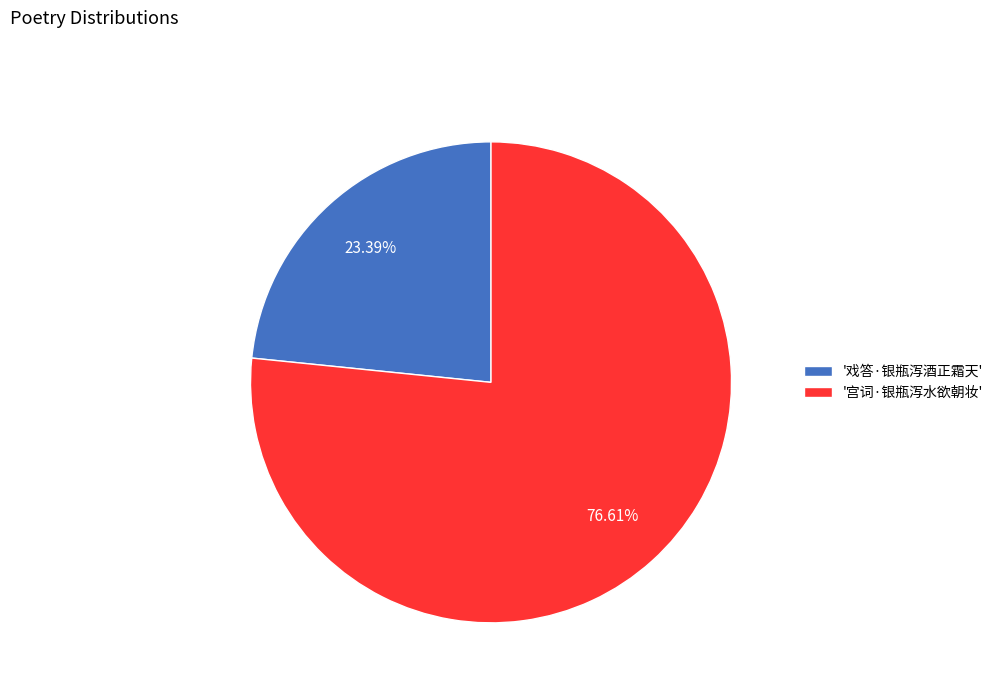

What is the largest slice in the pie chart?

'宫词·银瓶泻水欲朝妆'